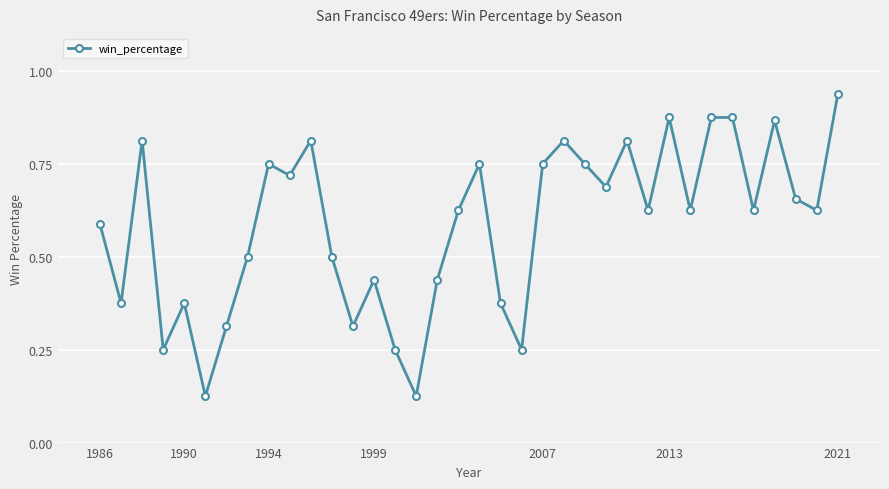

True or false: there are more than 1 points higher than both neighbors.

True